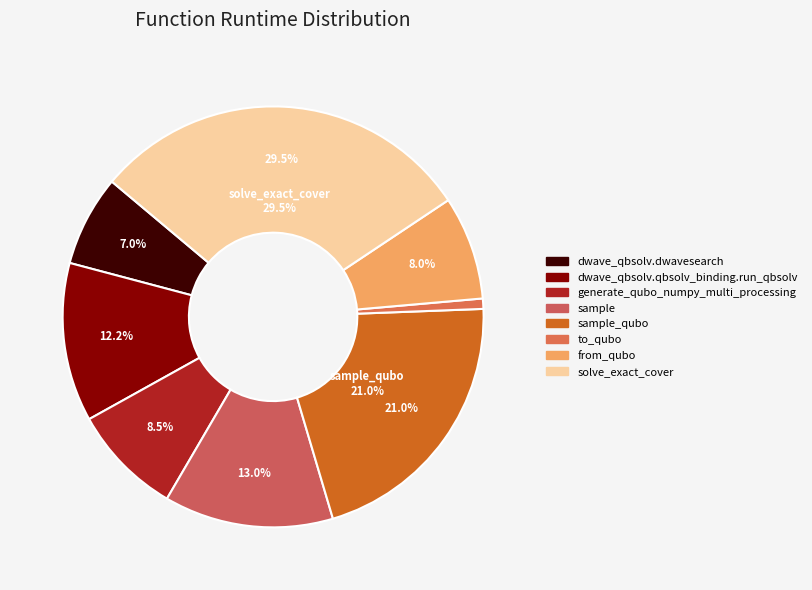

Does from_qubo account for over 50% of the chart?

No